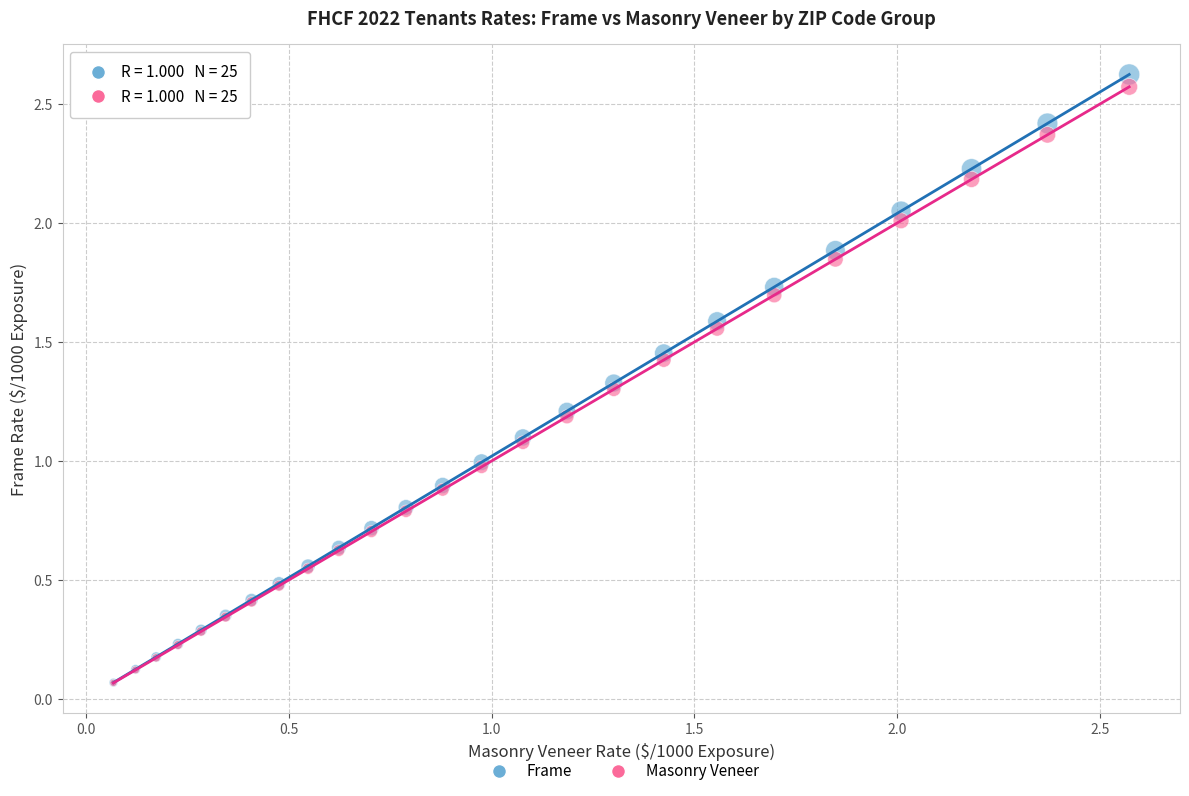

What are all the series names shown in the legend?

Frame, Masonry Veneer